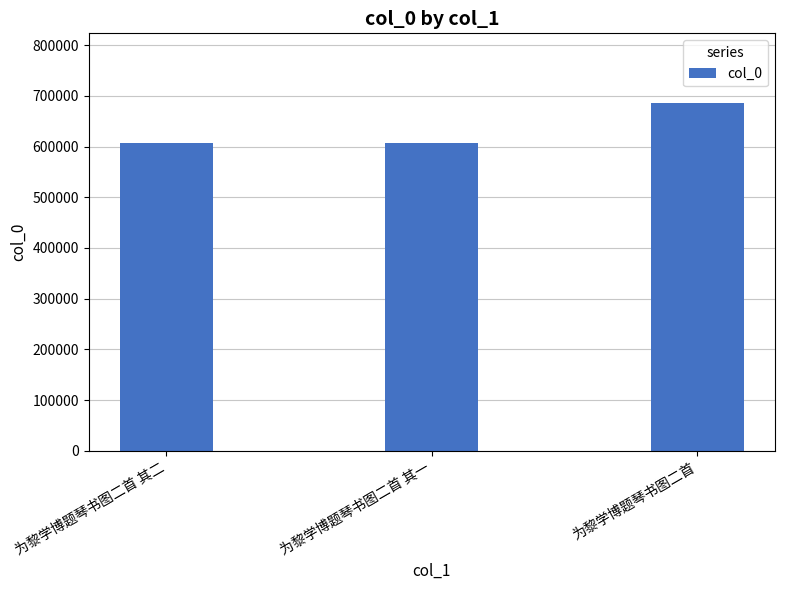

What is the maximum value shown in the chart?

685967